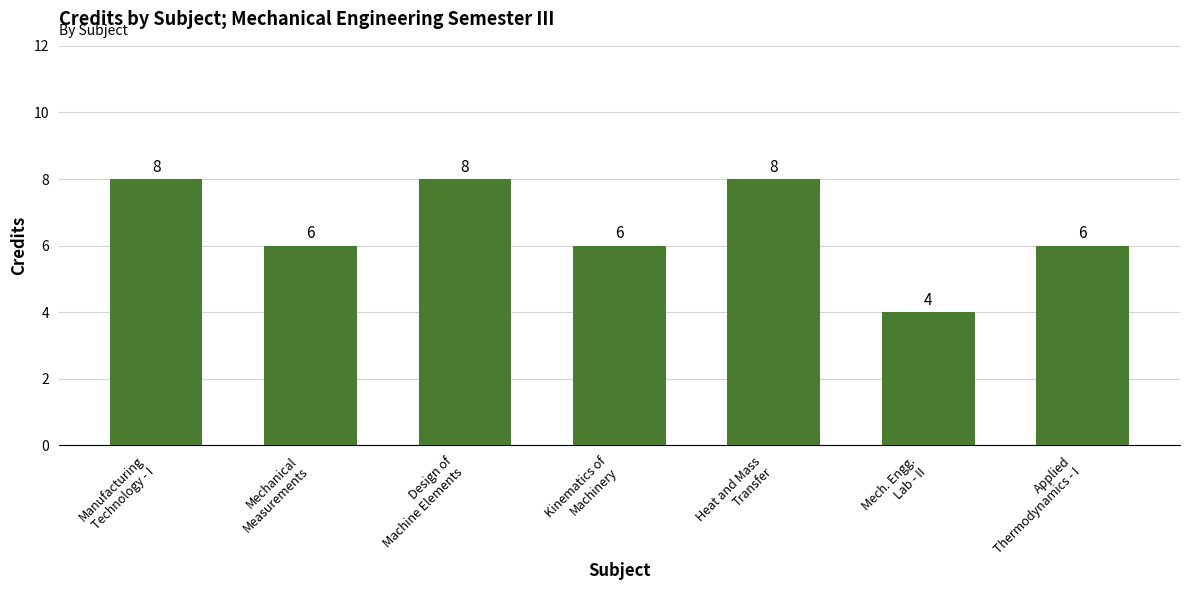

What is the minimum value shown in the chart?

4